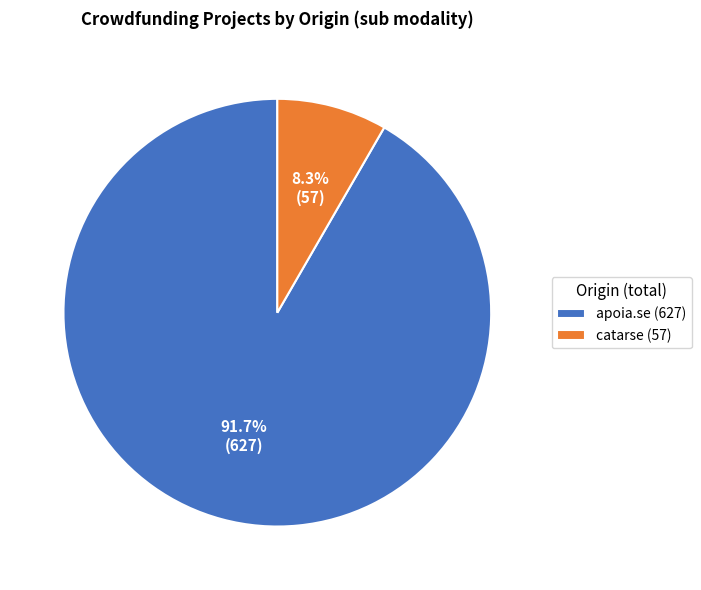

Is it true that apoia.se is 85% of the pie?

False